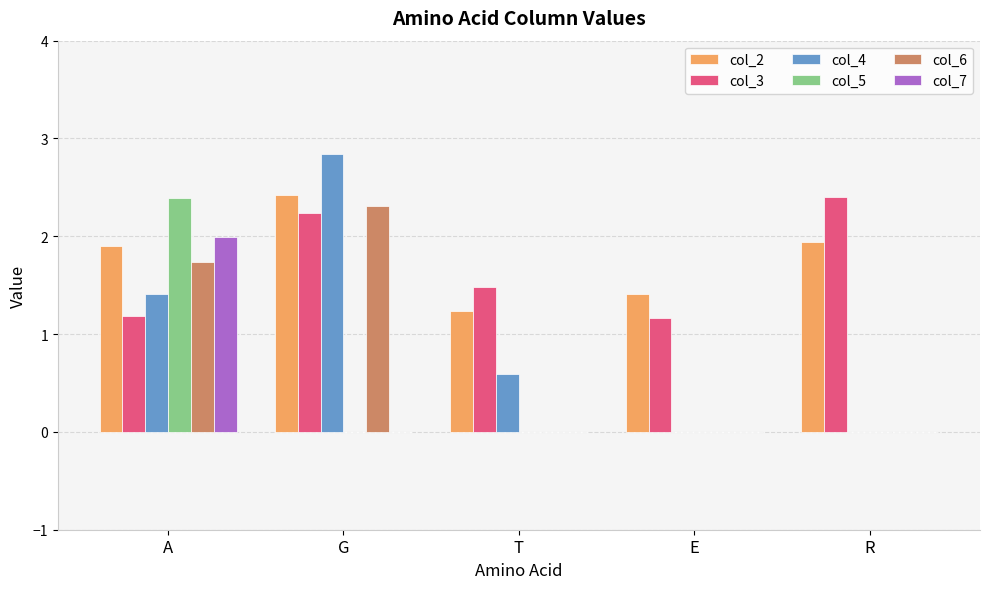

Reading right to left, extract all data points from this chart.

col_2: R=1.9	E=1.4	T=1.2	G=2.4	A=1.9
col_3: R=2.4	E=1.2	T=1.5	G=2.2	A=1.2
col_4: R=0.0	E=0.0	T=0.6	G=2.8	A=1.4
col_5: R=0.0	E=0.0	T=0.0	G=0.0	A=2.4
col_6: R=0.0	E=0.0	T=0.0	G=2.3	A=1.7
col_7: R=0.0	E=0.0	T=0.0	G=0.0	A=2.0